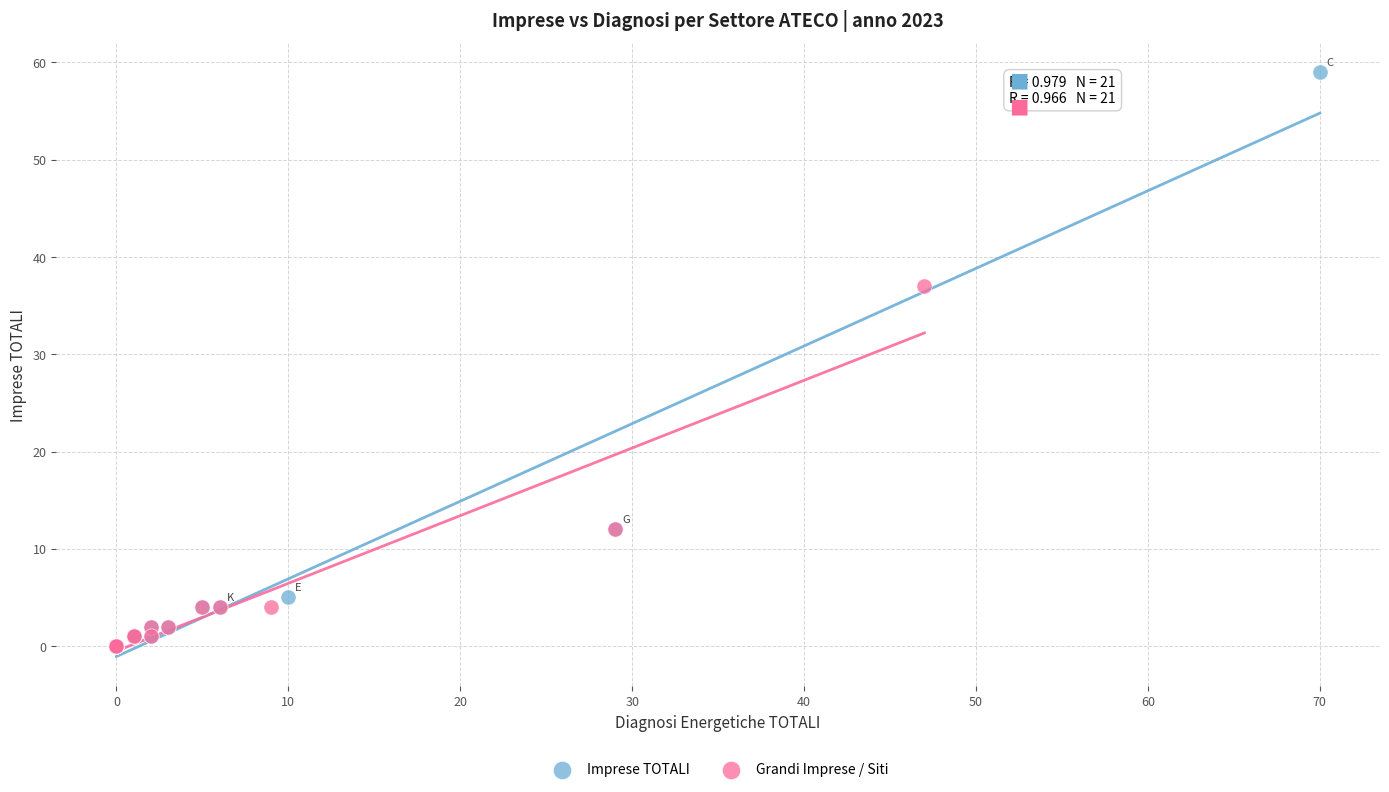

Which series has the largest Y range (max minus min)?

Imprese TOTALI